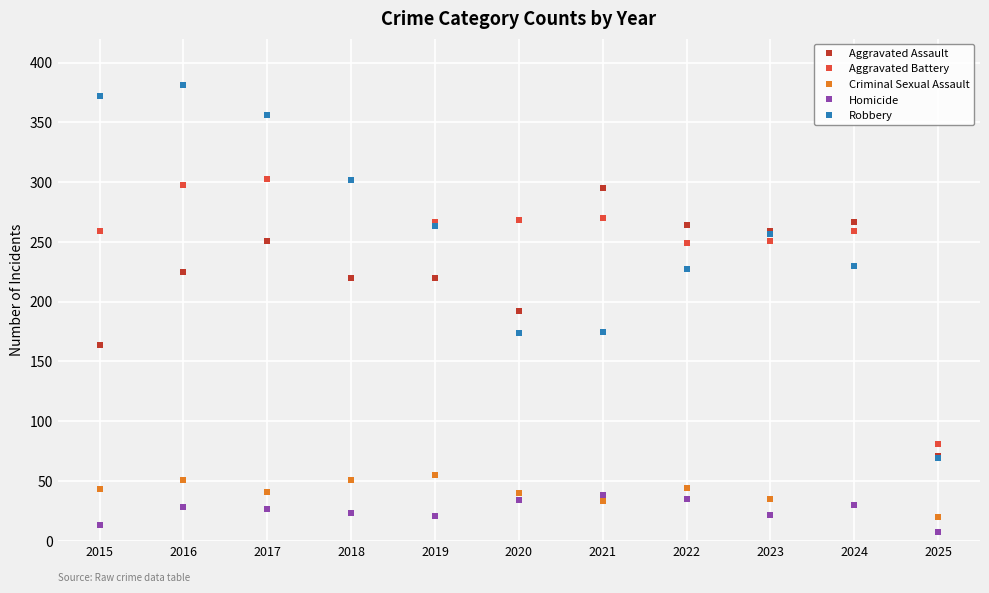

Rank the series by their maximum value, from highest to lowest.

Robbery, Aggravated Battery, Aggravated Assault, Criminal Sexual Assault, Homicide